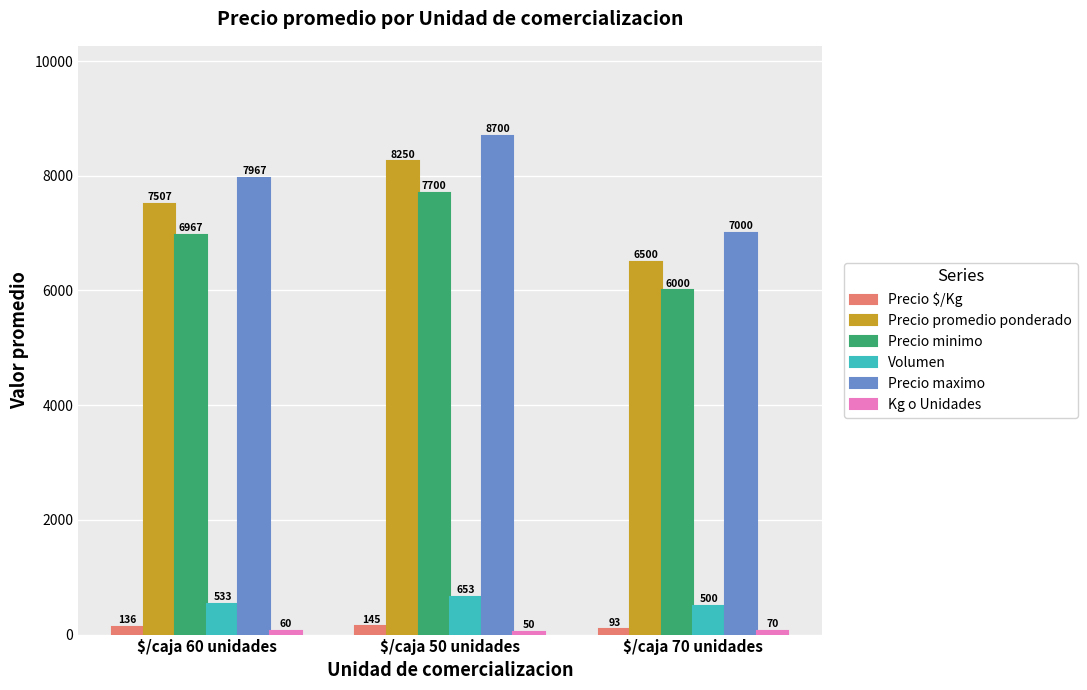

What is the difference between the highest and lowest values at $/caja 70 unidades?

6930